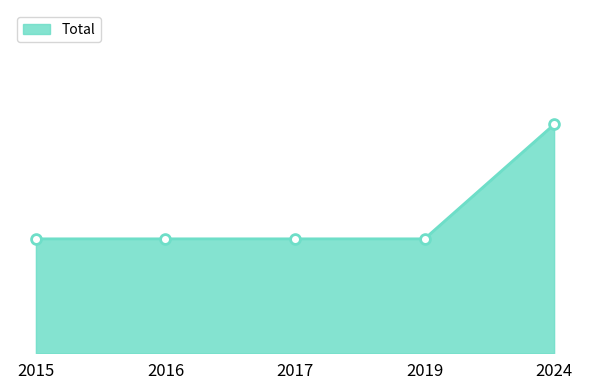

Which has a higher value, 2019 or 2017?

2019